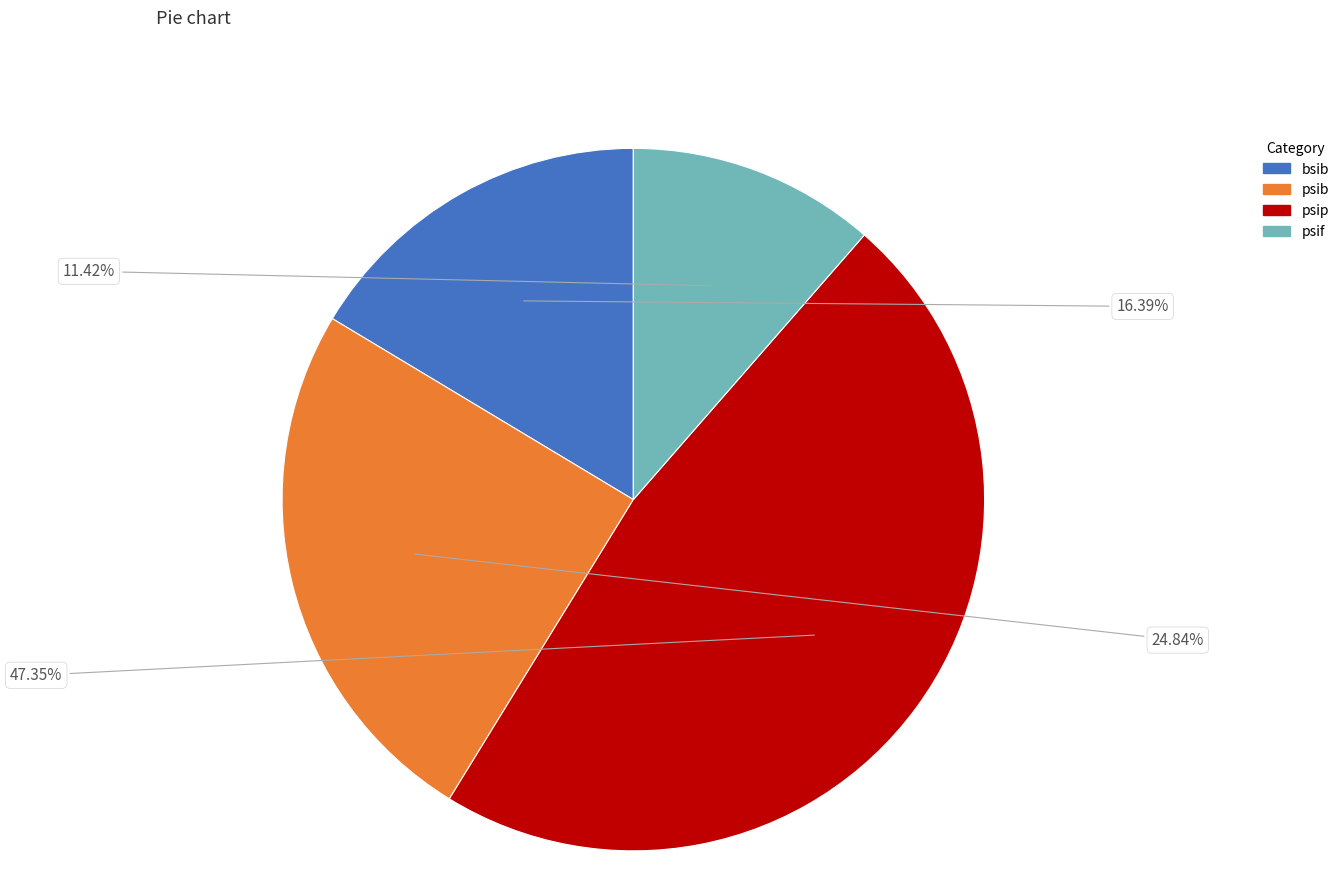

What percentage is the psif slice, to the nearest percent?

11%